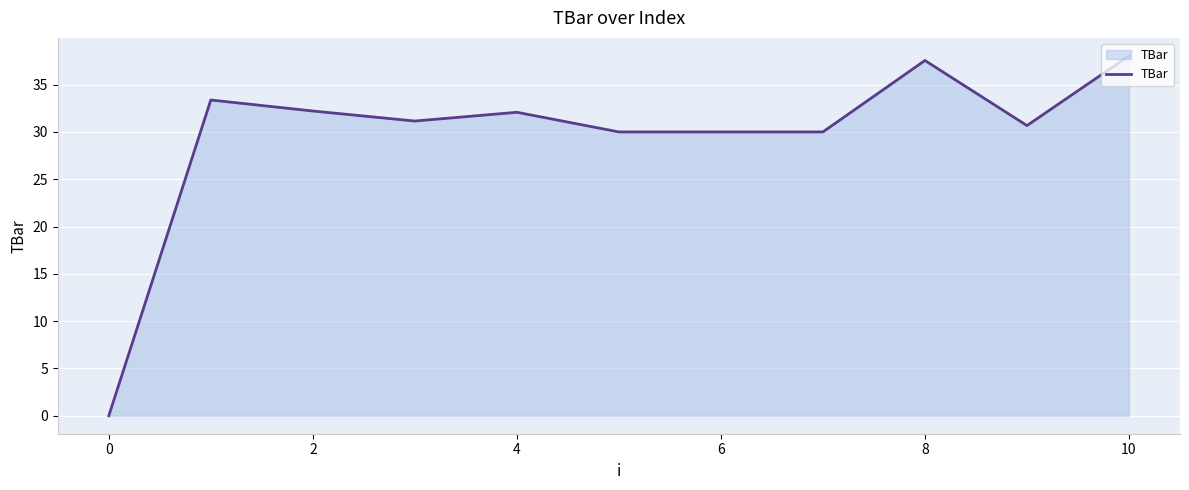

What is the maximum value shown in the chart?

38.0